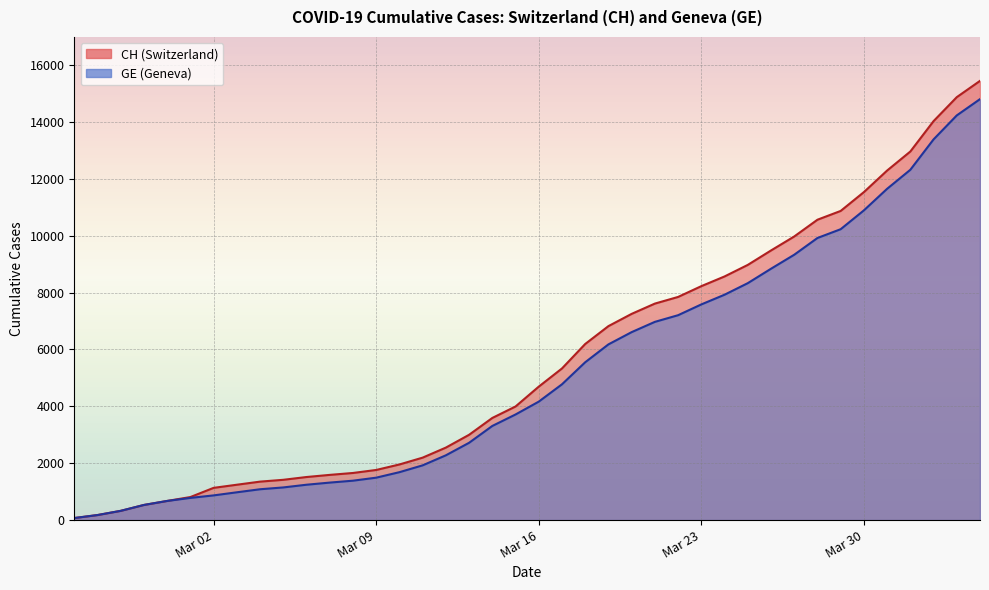

True or false: CH and GE intersect in this chart.

False